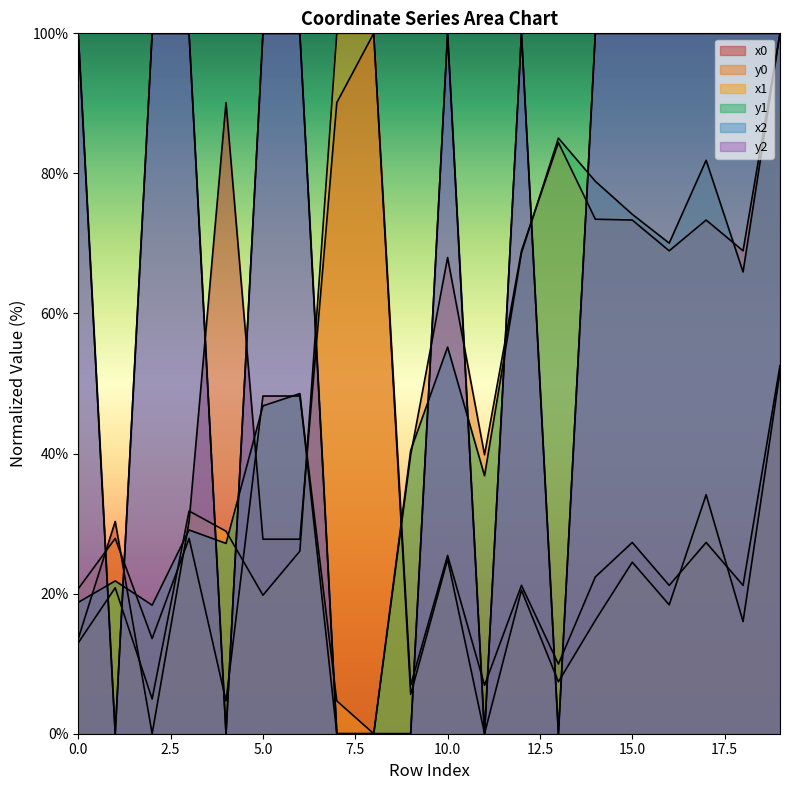

At which category does y2 reach its first local peak?

3